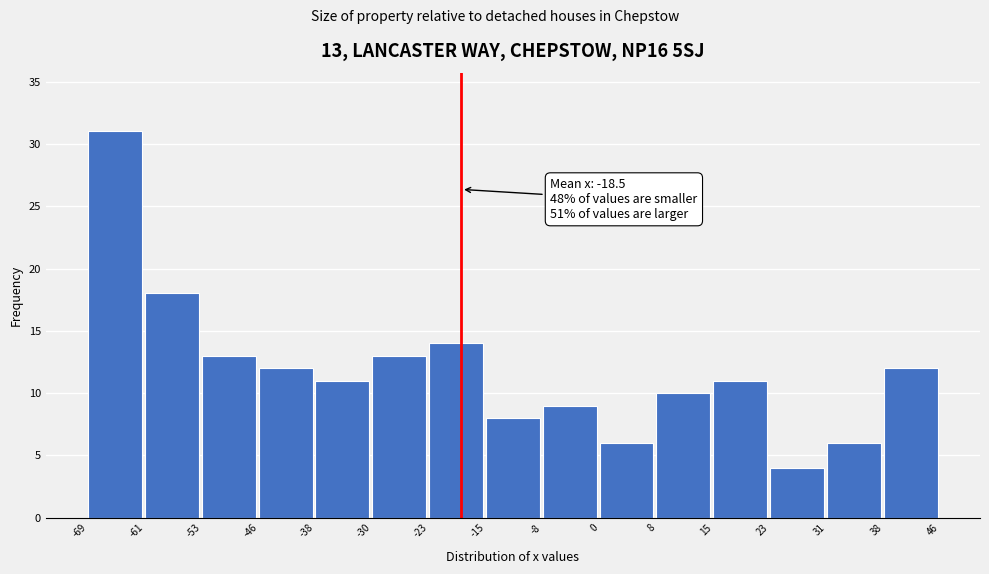

Which range on the x-axis has the tallest bar?

-69 to -61